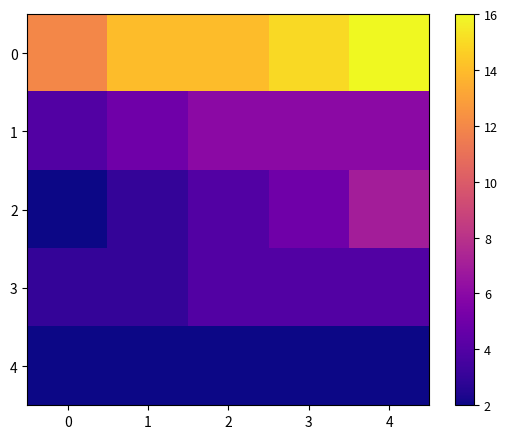

Which series has the largest range (max minus min)?

2